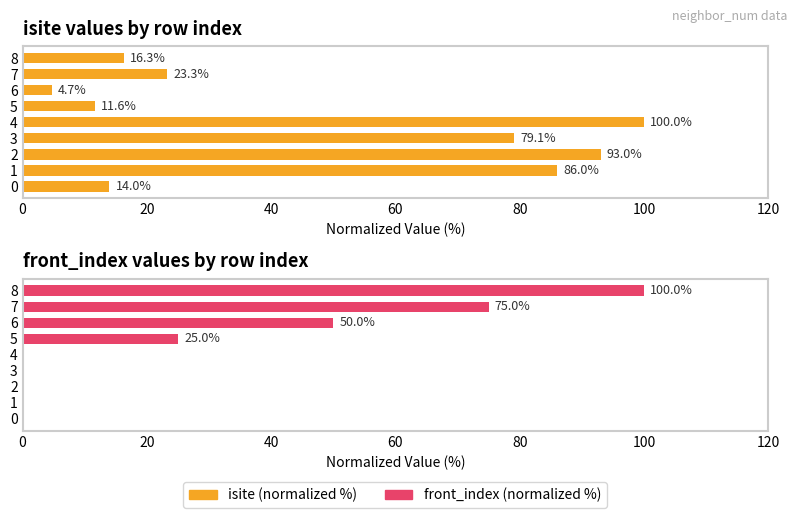

What is the difference between the maximum and second lowest values in the front_index (normalized %) series?

100.0